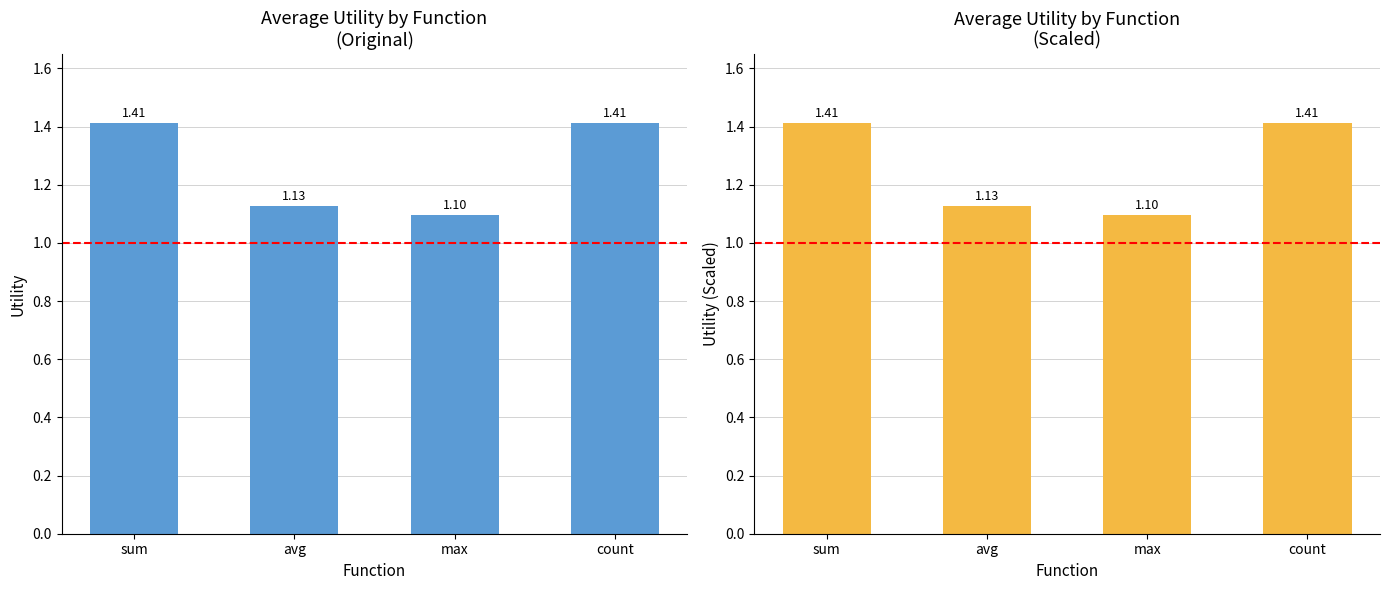

List the labels in order of value, largest first.

sum, count, avg, max